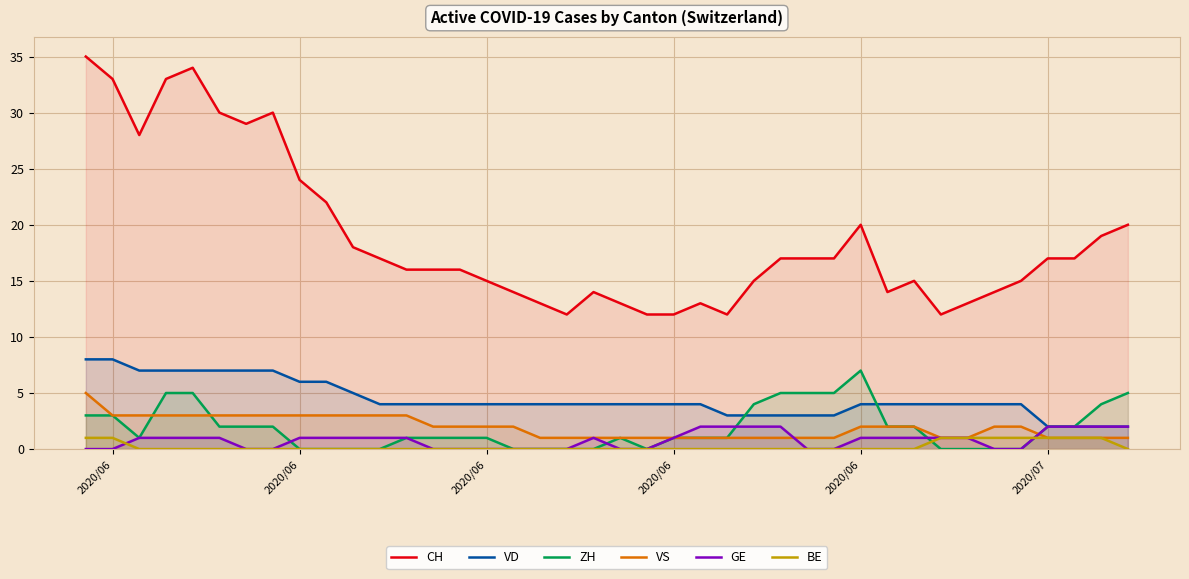

True or false: VS and VD intersect in this chart.

False